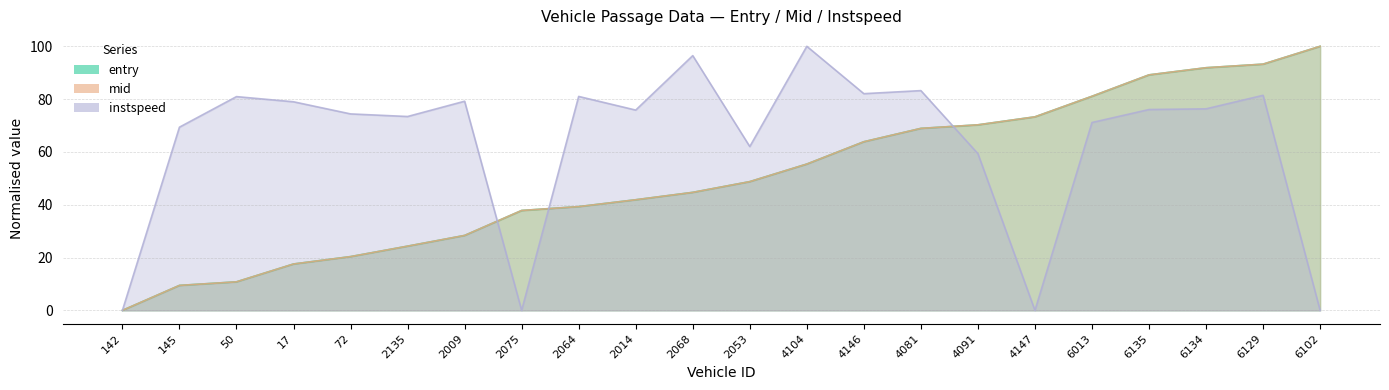

List the series in order of their peak value, highest first.

entry, mid, instspeed